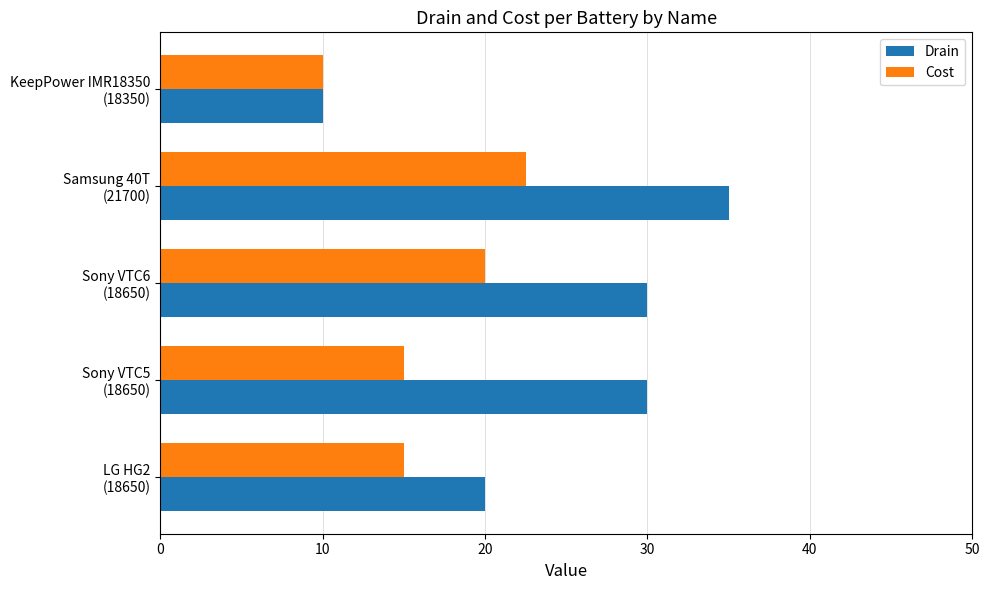

What is the average value of the Cost series?

16.5